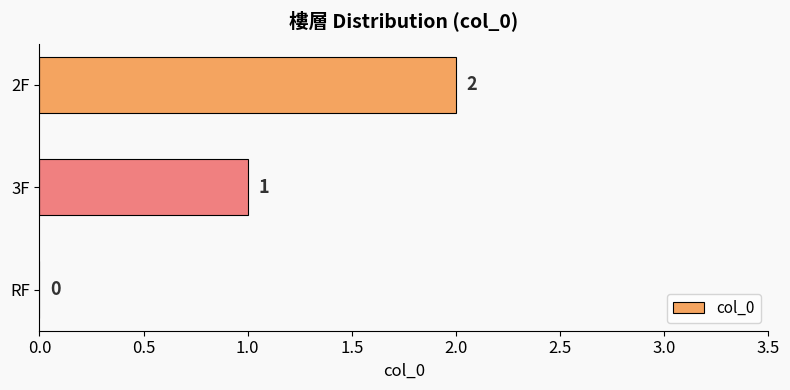

What is the sum of all values?

3